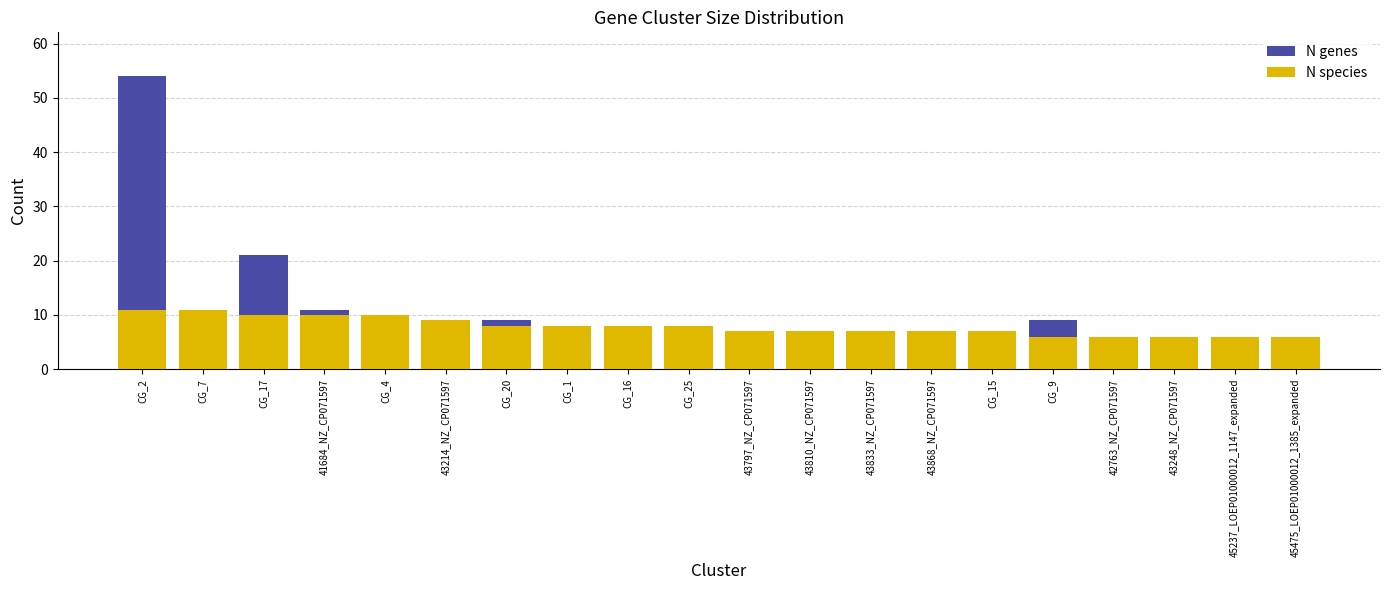

Where is N species nearest to the value 8?

CG_20